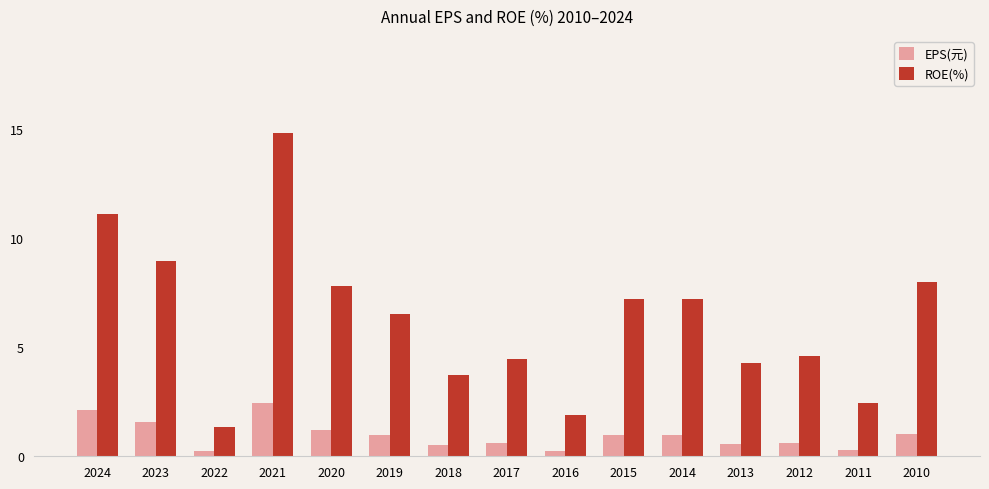

Is it true that EPS(元) equals 0.6 at 2017?

True